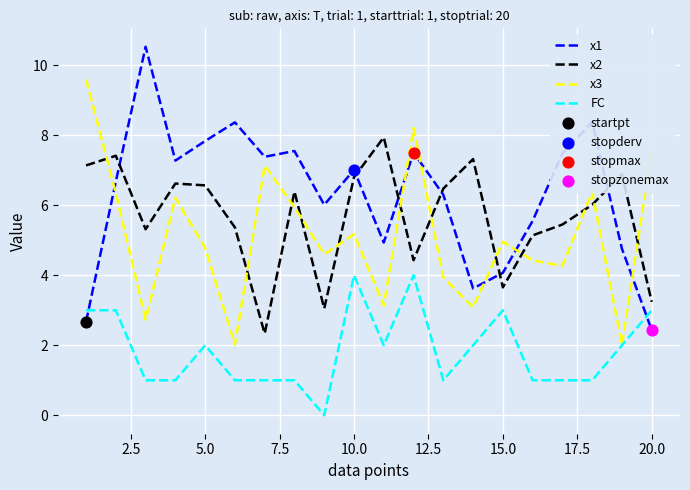

What is the lowest value of the x3 series?

2.0